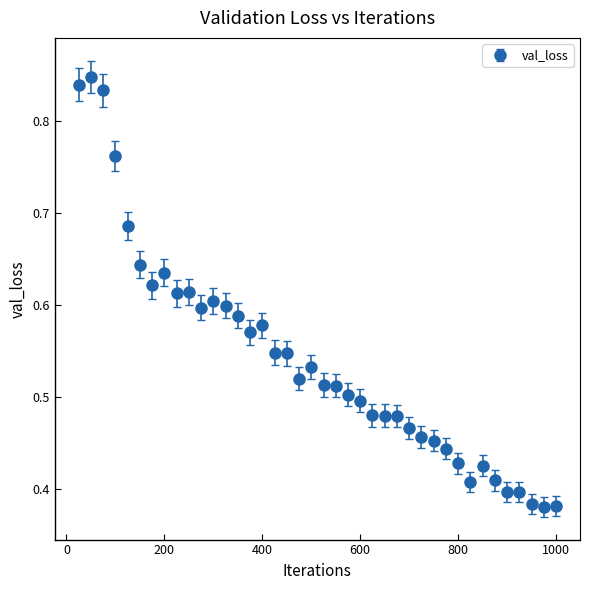

How many values are between 0 and 1?

40